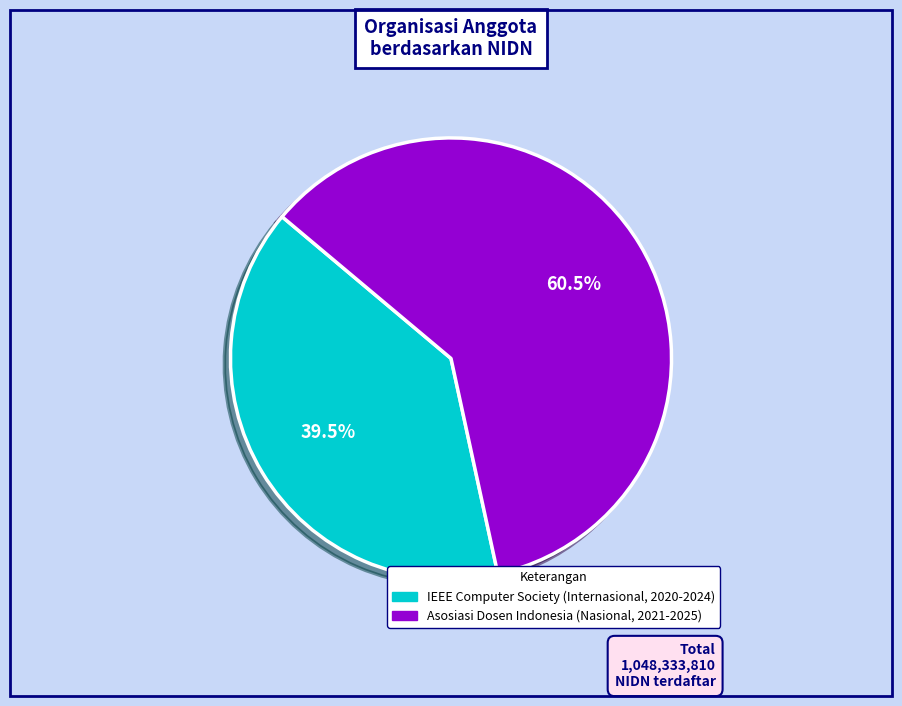

What is the ratio of the value at Asosiasi Dosen Indonesia to the value at IEEE Computer Society?

1.5